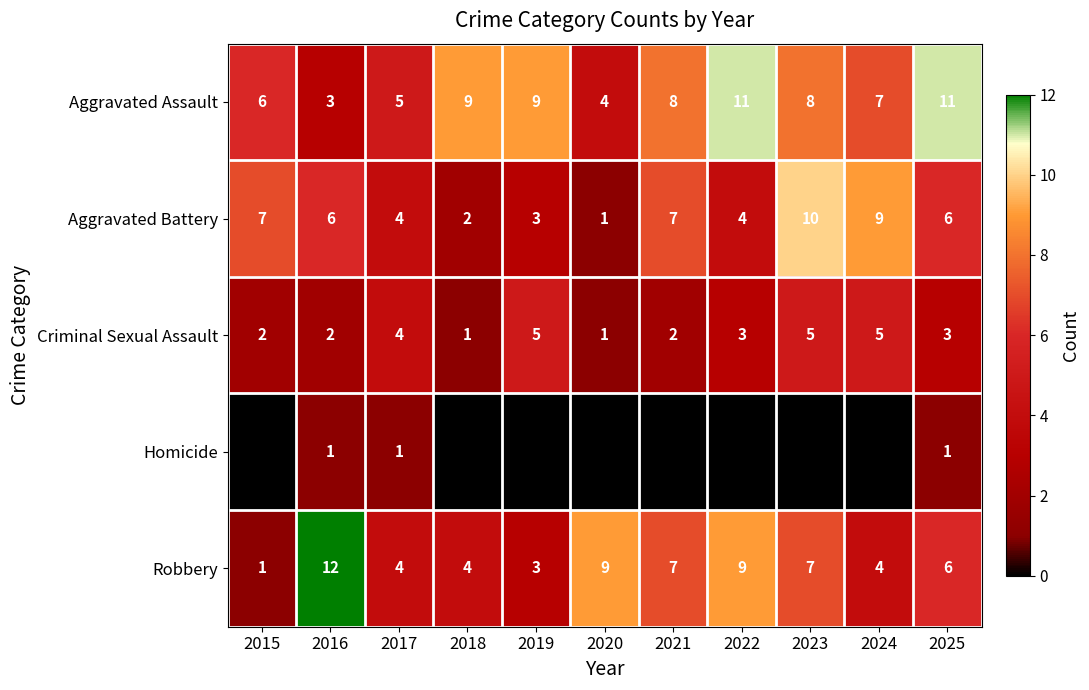

The Criminal Sexual Assault series shows 3 at 2021. True or false?

False